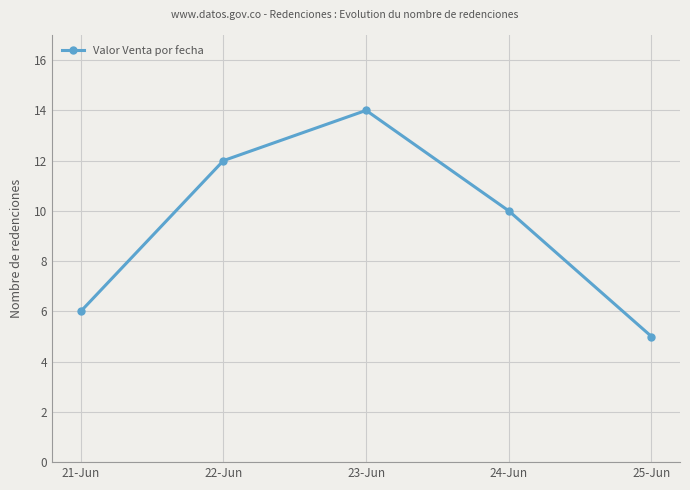

Reading right to left, what are all the values shown in this chart?

25-Jun=5	24-Jun=10	23-Jun=14	22-Jun=12	21-Jun=6